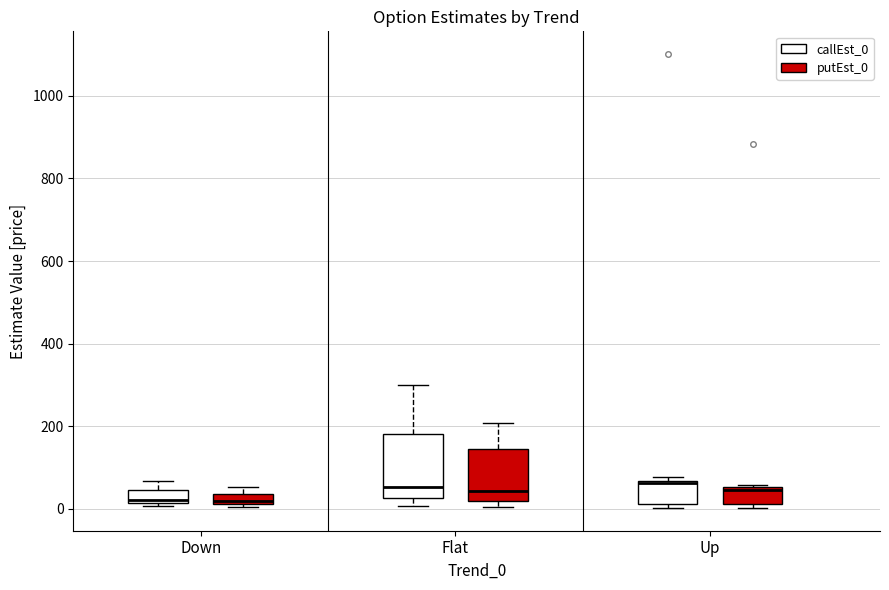

Comparing the boxes themselves (not the whiskers), which one is the tallest?

Flat (callEst_0)